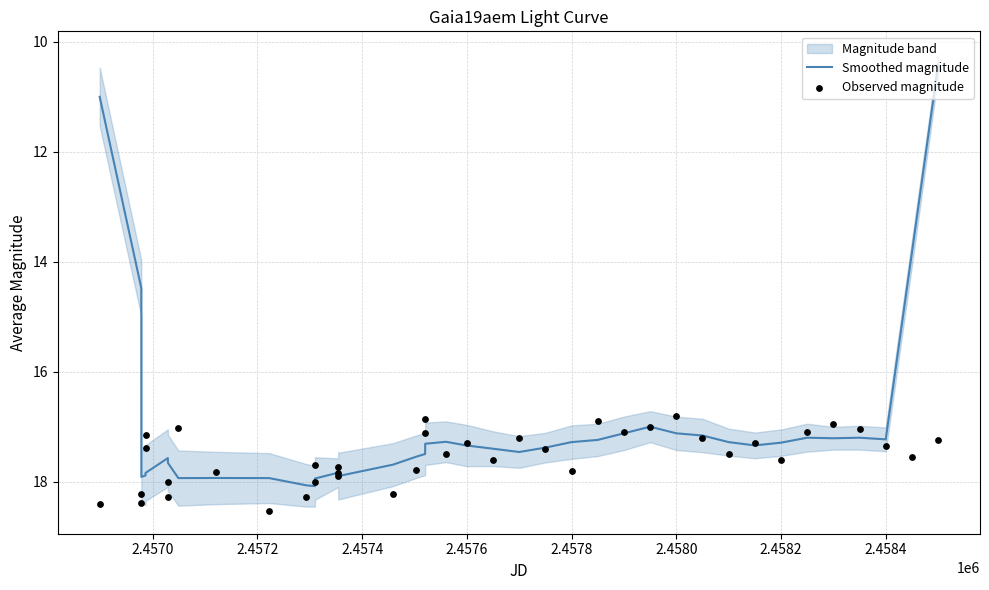

True or false: Smoothed magnitude has a value of 3.9 at 2.4582.

False